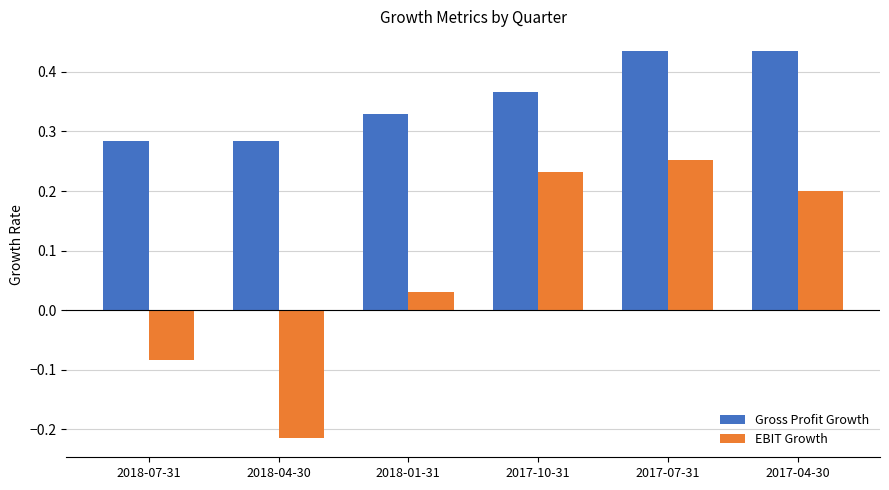

What is the total value across all series at 2017-10-31?

0.6